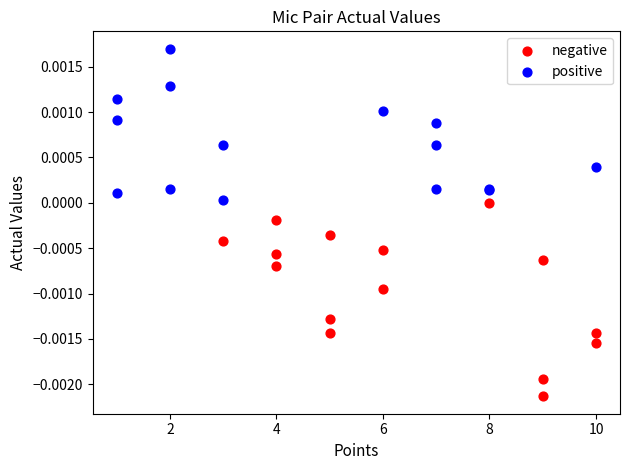

Which series has the largest Y range (max minus min)?

negative